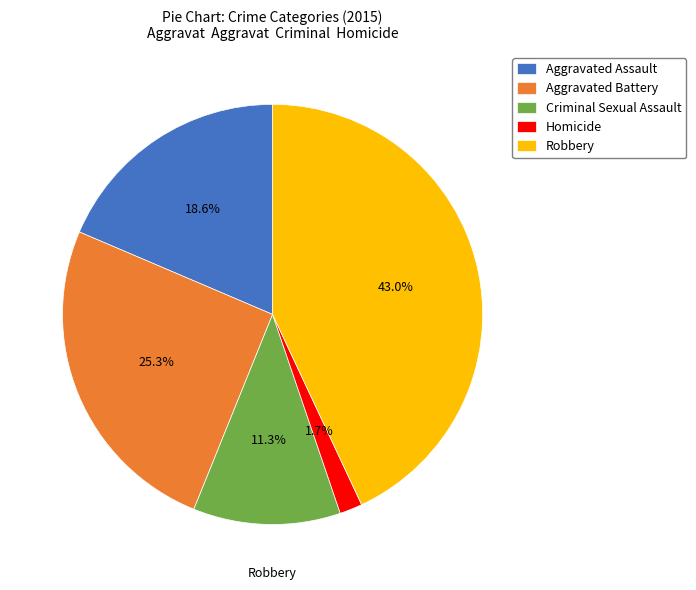

Does Aggravated Assault represent more than half of the total?

No